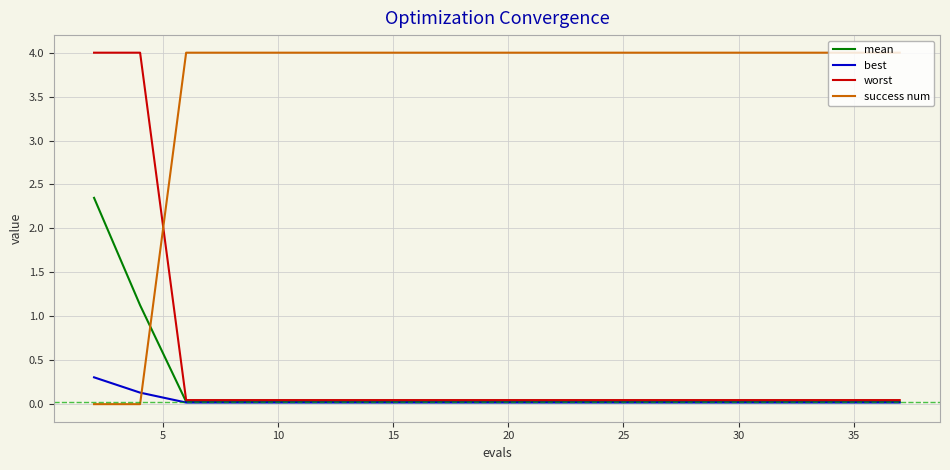

What is the maximum value for success num?

4.0